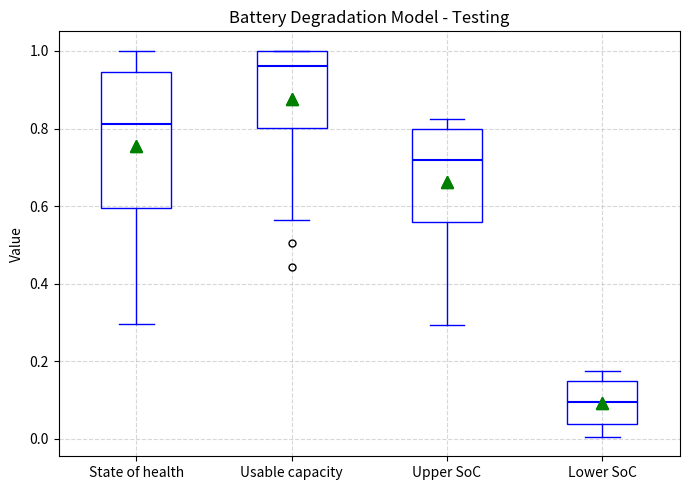

Reading left to right, transcribe this box plot: for each box, give where its median line is, the range the box spans, and where its two whiskers end, as read against the y-axis. The values are not printed on the chart, so give them approximately, as read against the axis.

State of health: median 0.82, box 0.60 to 0.94, whiskers 0.30 to 1.00
Usable capacity: median 0.96, box 0.80 to 1.00, whiskers 0.56 to 1.00
Upper SoC: median 0.72, box 0.56 to 0.80, whiskers 0.30 to 0.82
Lower SoC: median 0.10, box 0.04 to 0.14, whiskers 0.00 to 0.18